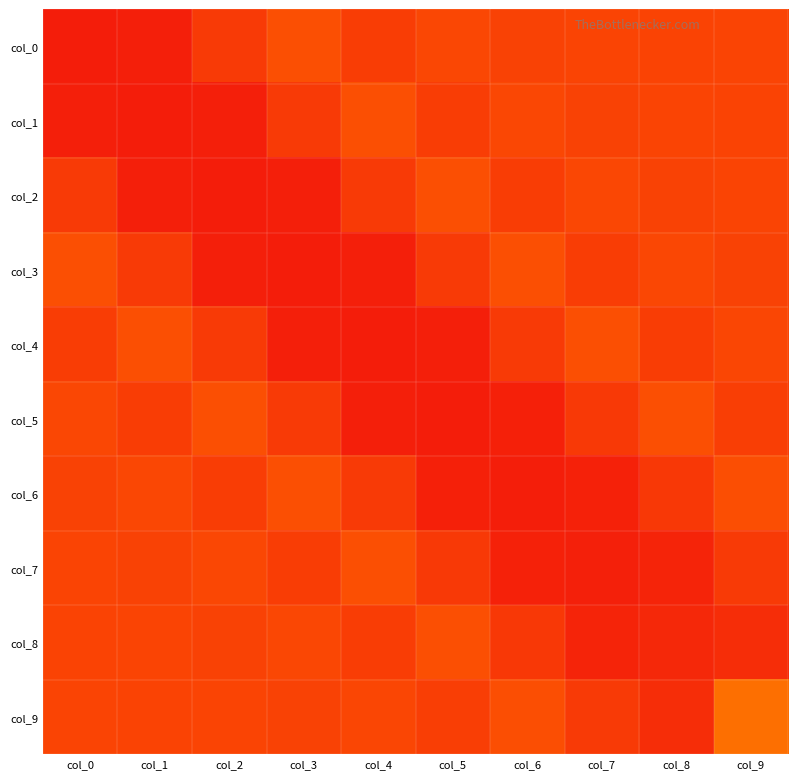

How many data points does each series have?

10